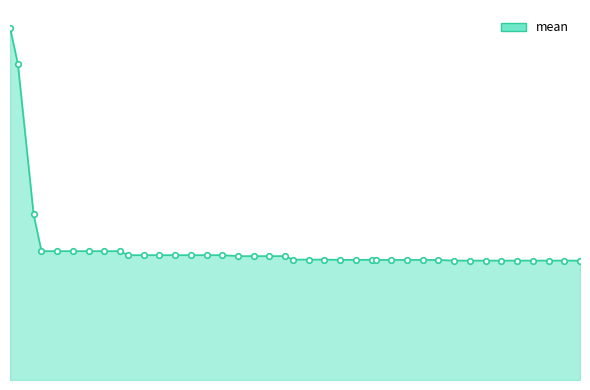

Reading left to right, transcribe all the data shown in this chart.

2=3.2	4=2.8	8=1.5	10=1.2	14=1.2	18=1.2	22=1.2	26=1.2	30=1.2	32=1.1	36=1.1	40=1.1	44=1.1	48=1.1	52=1.1	56=1.1	60=1.1	64=1.1	68=1.1	72=1.1	74=1.1	78=1.1	82=1.1	86=1.1	90=1.1	94=1.1	95=1.1	99=1.1	103=1.1	107=1.1	111=1.1	115=1.1	119=1.1	123=1.1	127=1.1	131=1.1	135=1.1	139=1.1	143=1.1	147=1.1